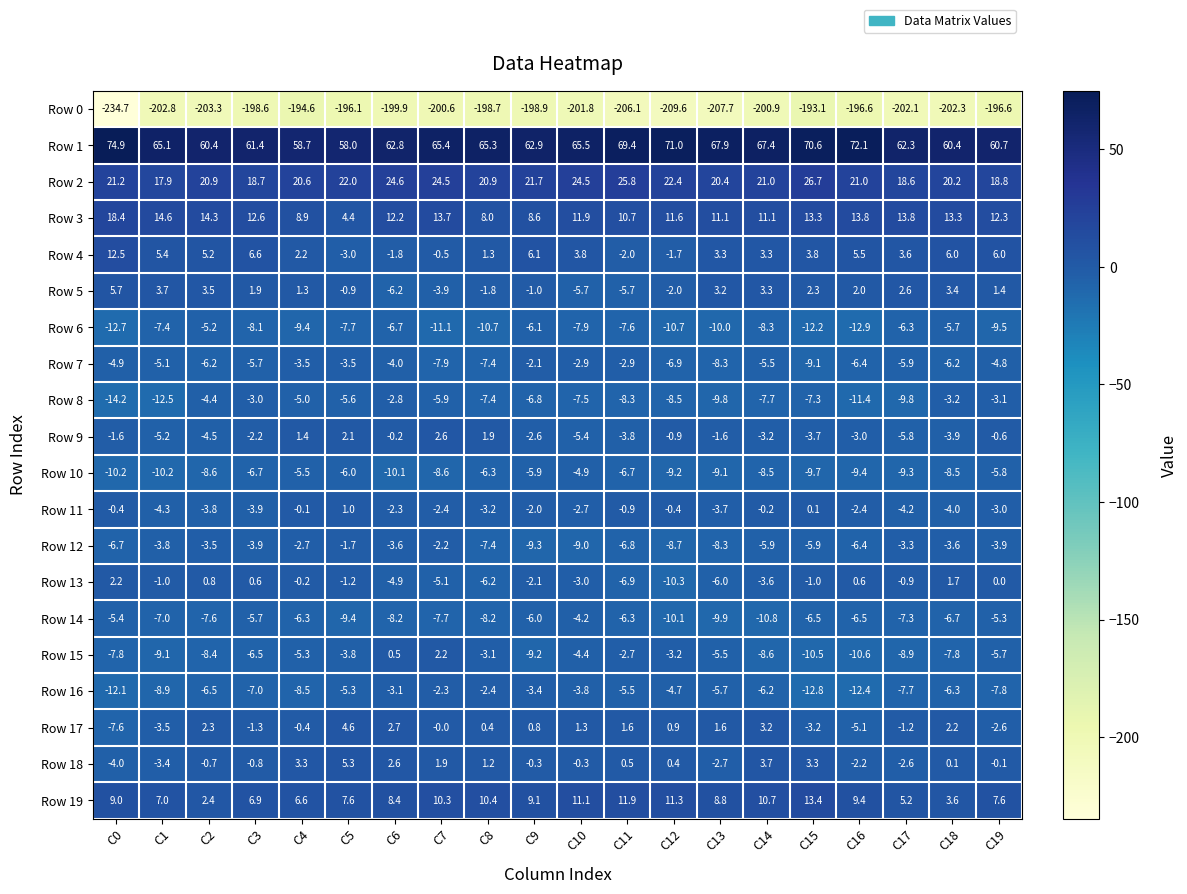

What is the minimum value shown in the chart?

-234.7